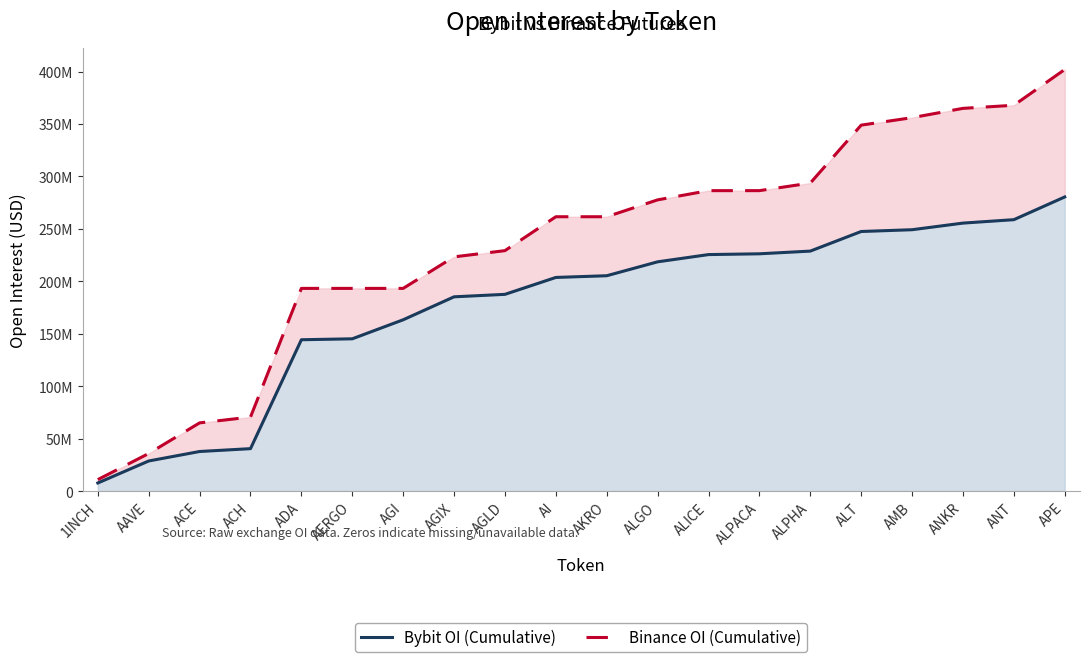

What value does the Bybit OI (Cumulative) series have at ALT?

247484754